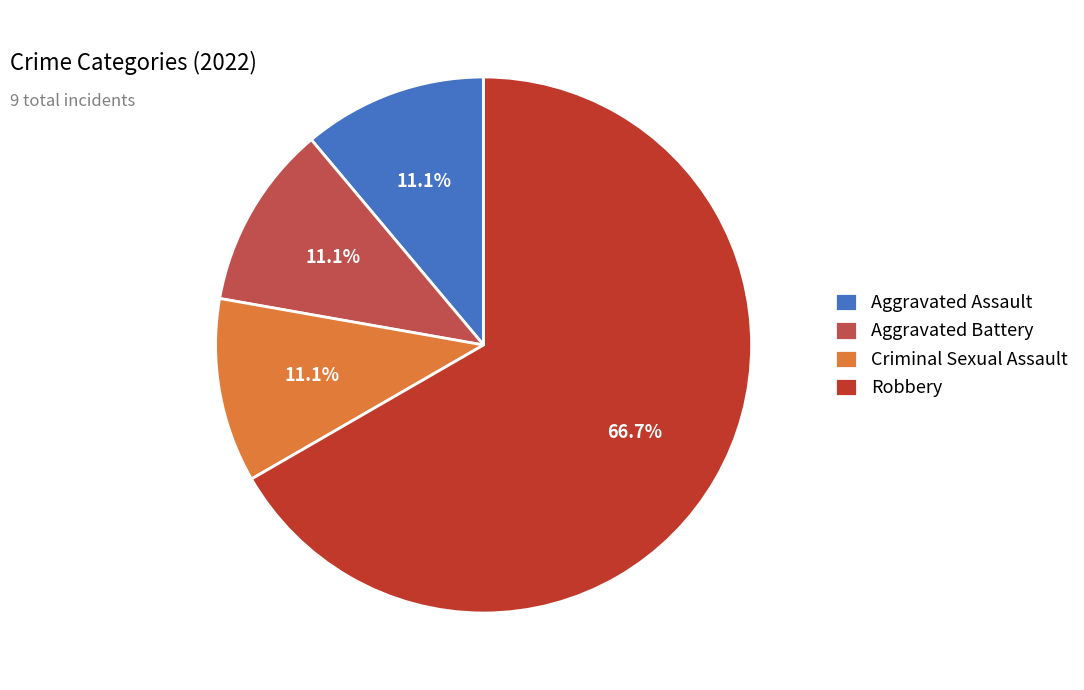

Count the number of slices in the pie.

4